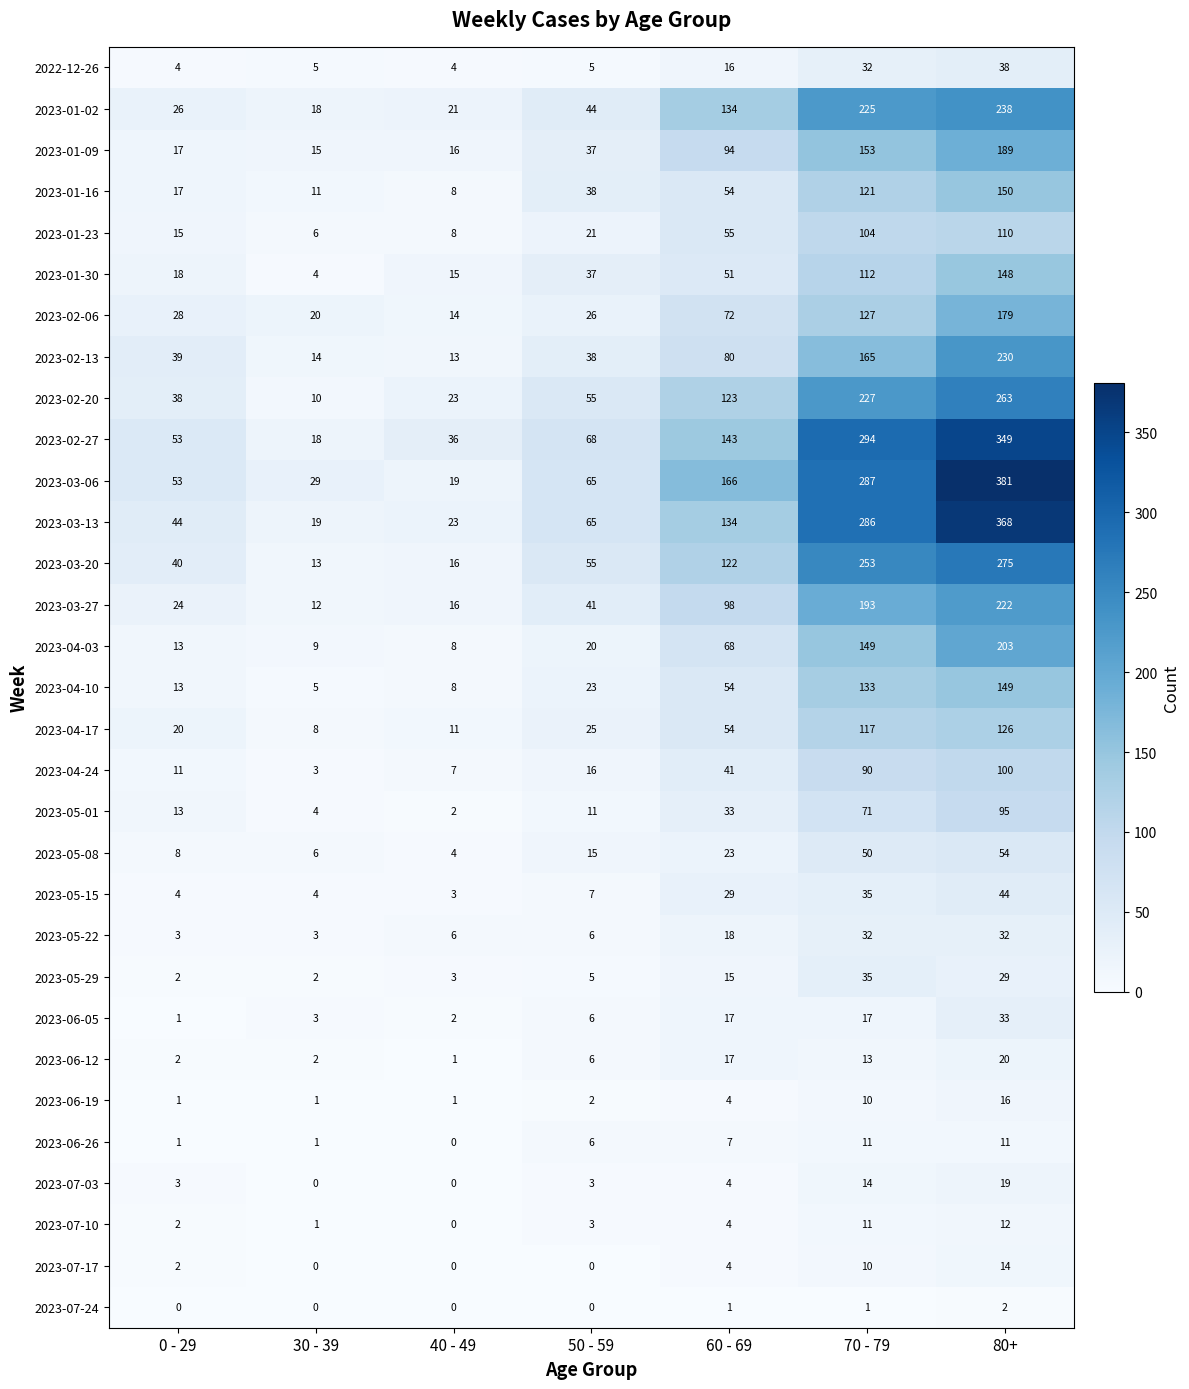

How many categories are shown in the chart?

7